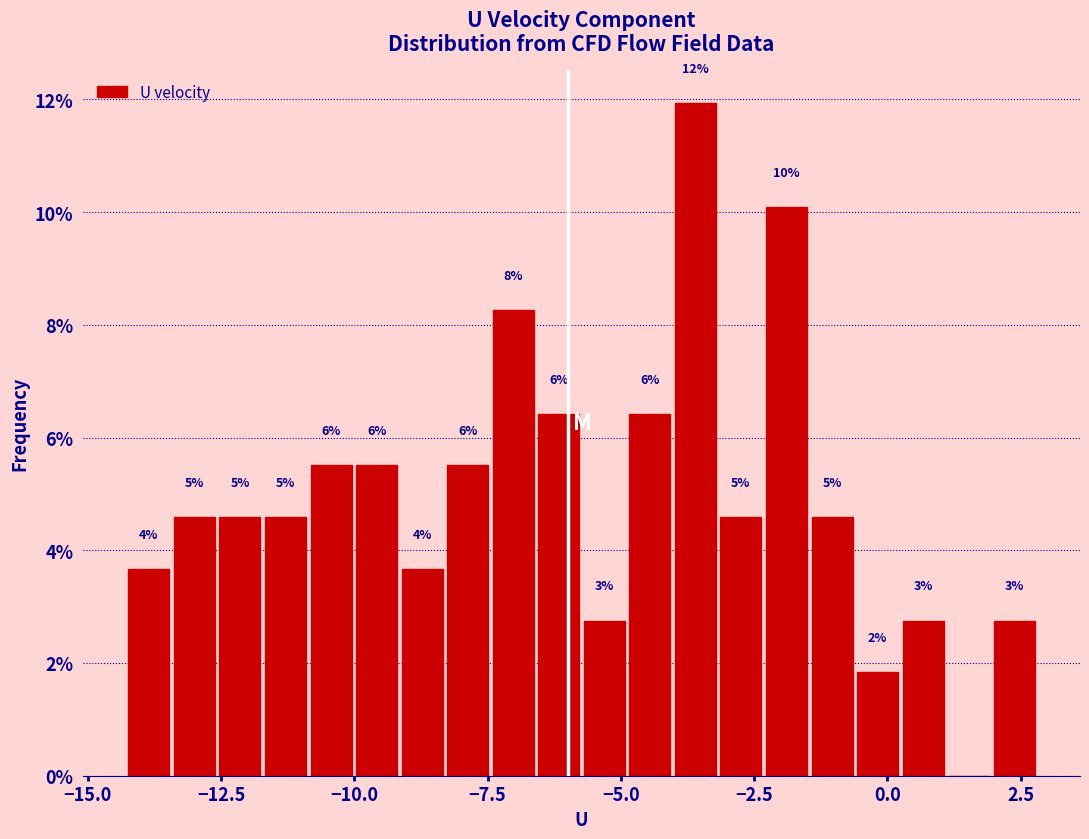

Read against the x-axis, roughly where is the centre of the tallest bar?

-3.5